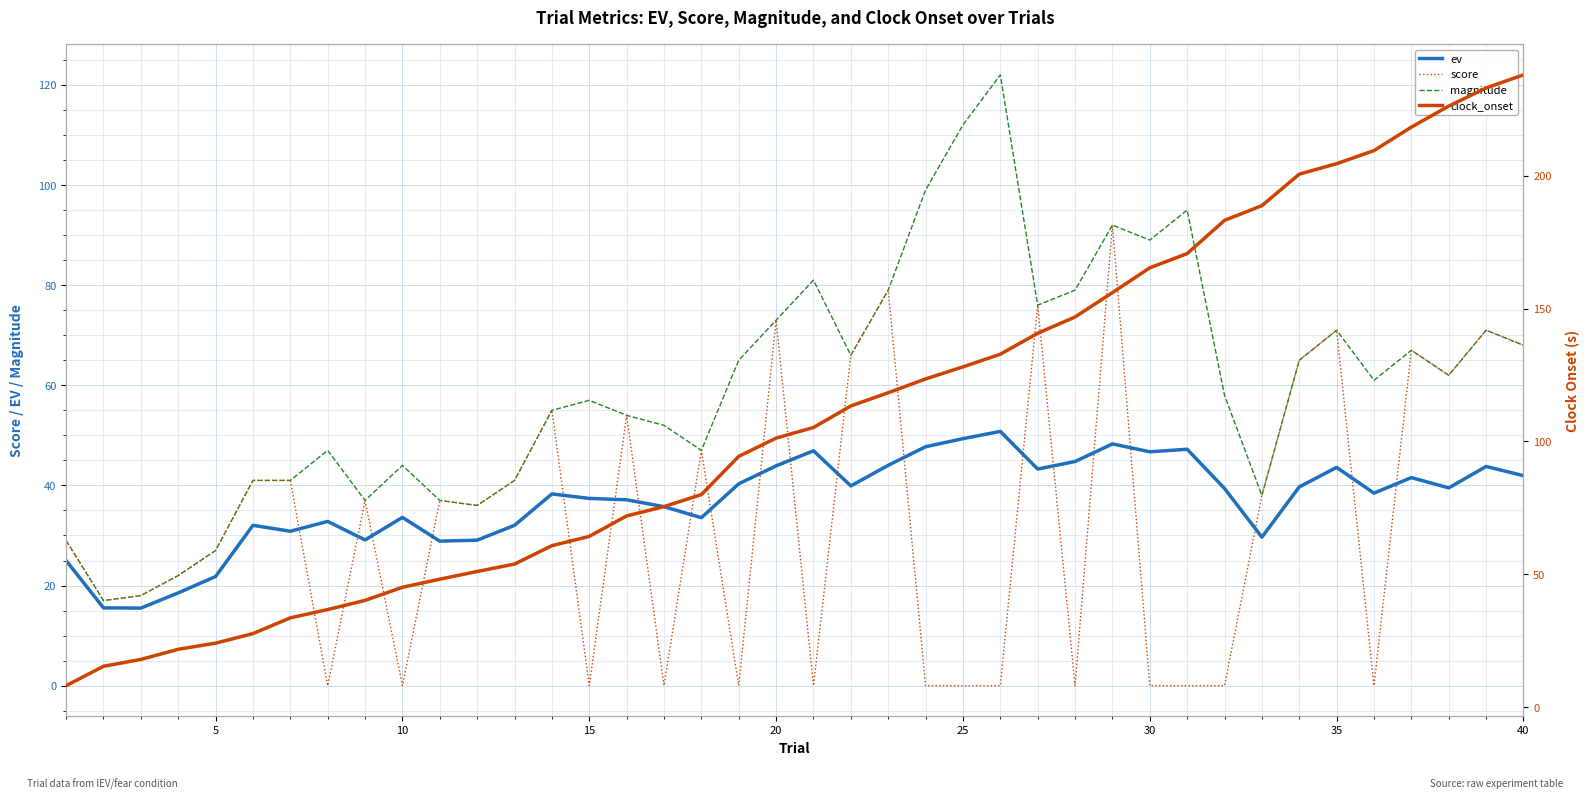

What is the highest value of the score series?

92.0